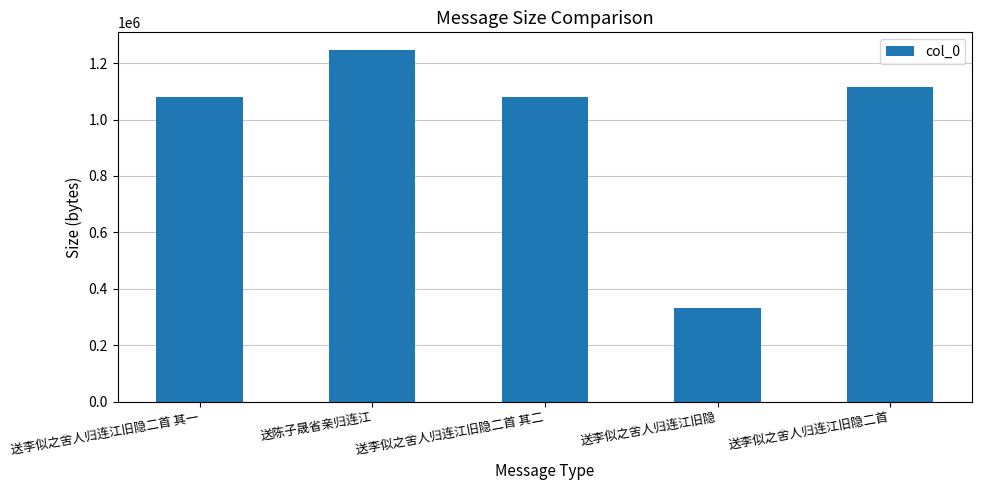

The value at 送李似之舍人归连江旧隐二首 其一 is 1078337. True or false?

True